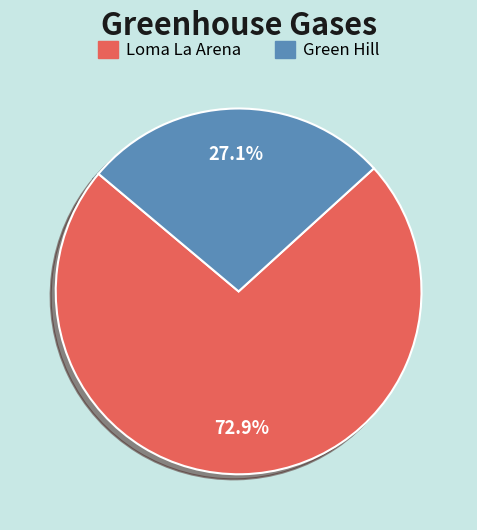

True or false: Loma La Arena accounts for 73% of the total.

True